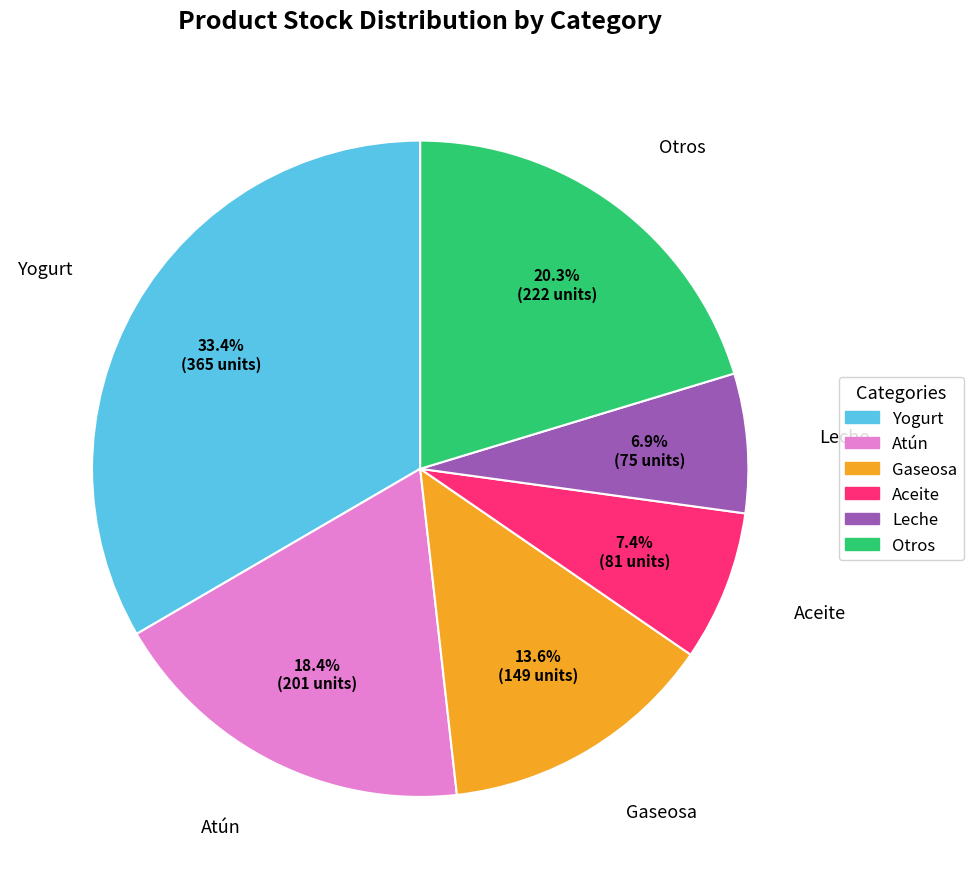

Count the number of slices in the pie.

6